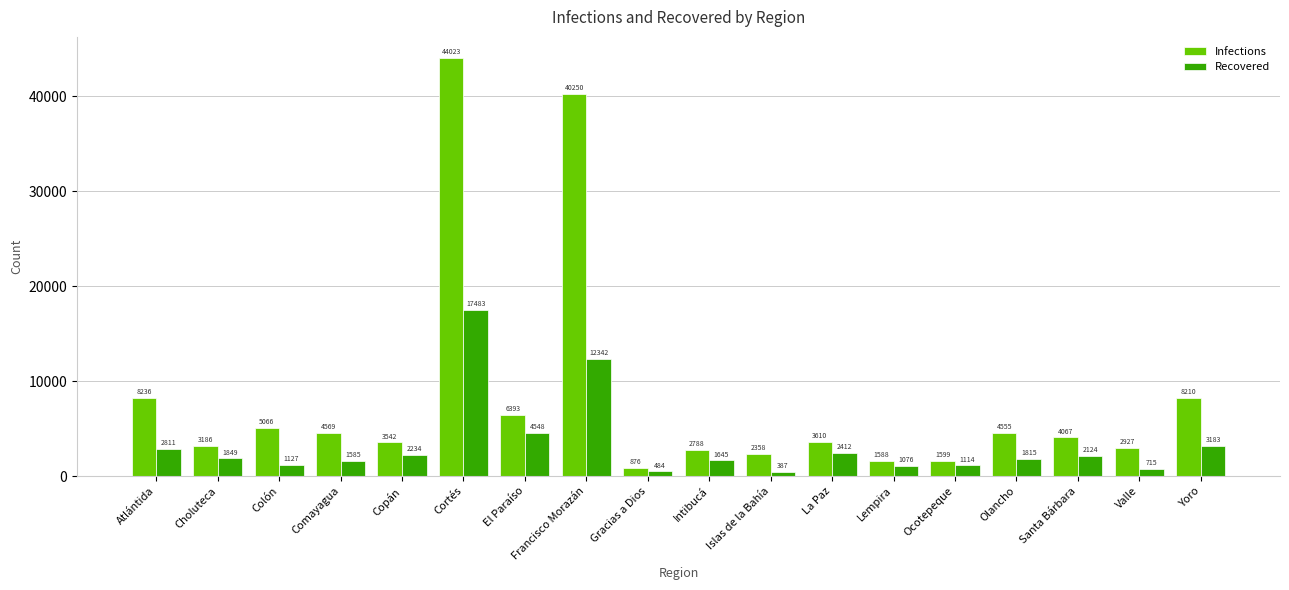

Which series has the widest spread of values?

Infections